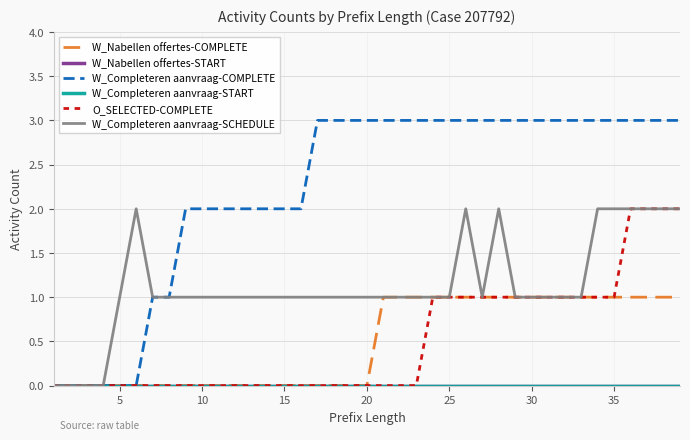

True or false: W_Nabellen offertes-COMPLETE and W_Completeren aanvraag-COMPLETE cross at least once.

False